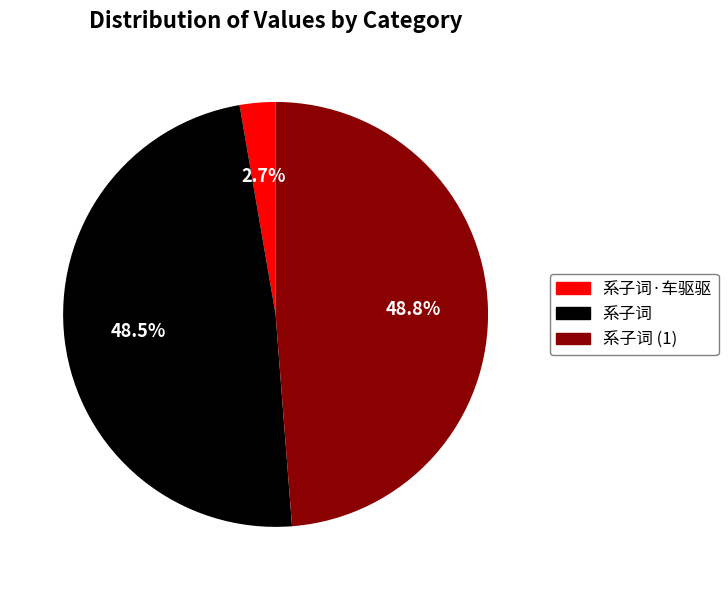

Does any single category account for the majority?

No